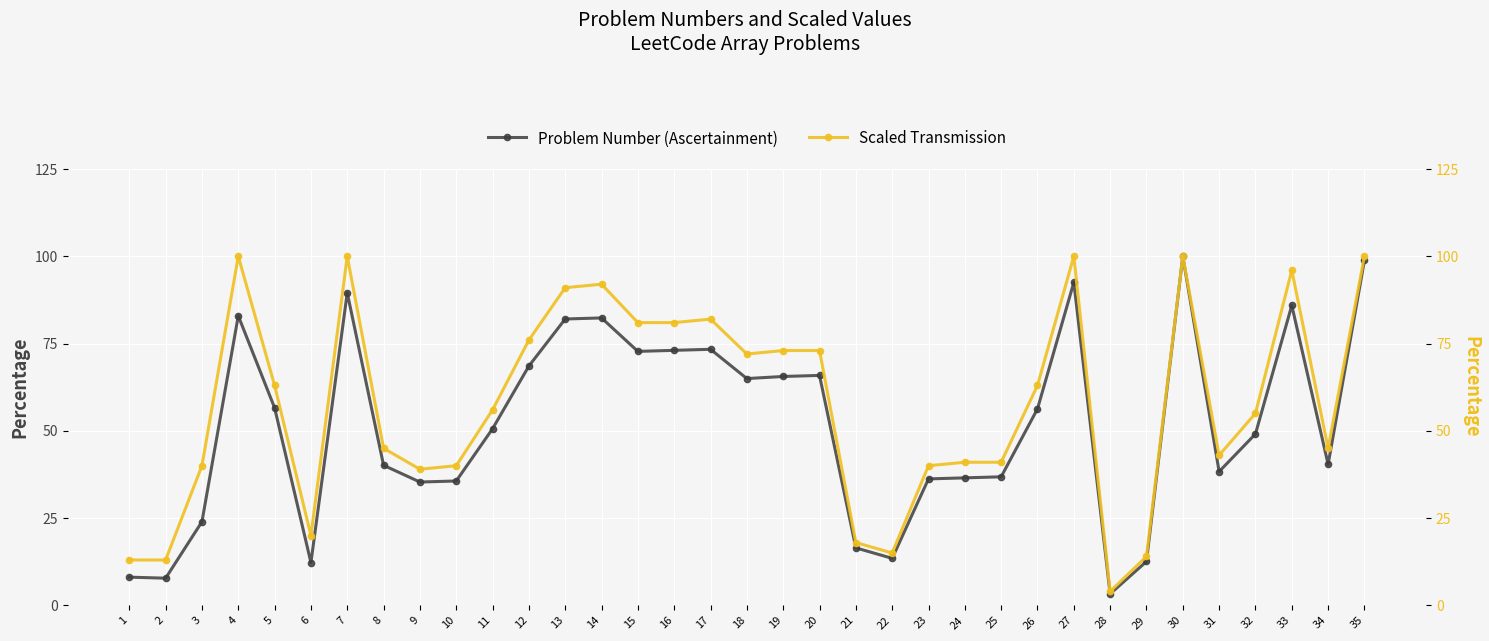

Which series has the largest total across all categories?

Scaled Transmission